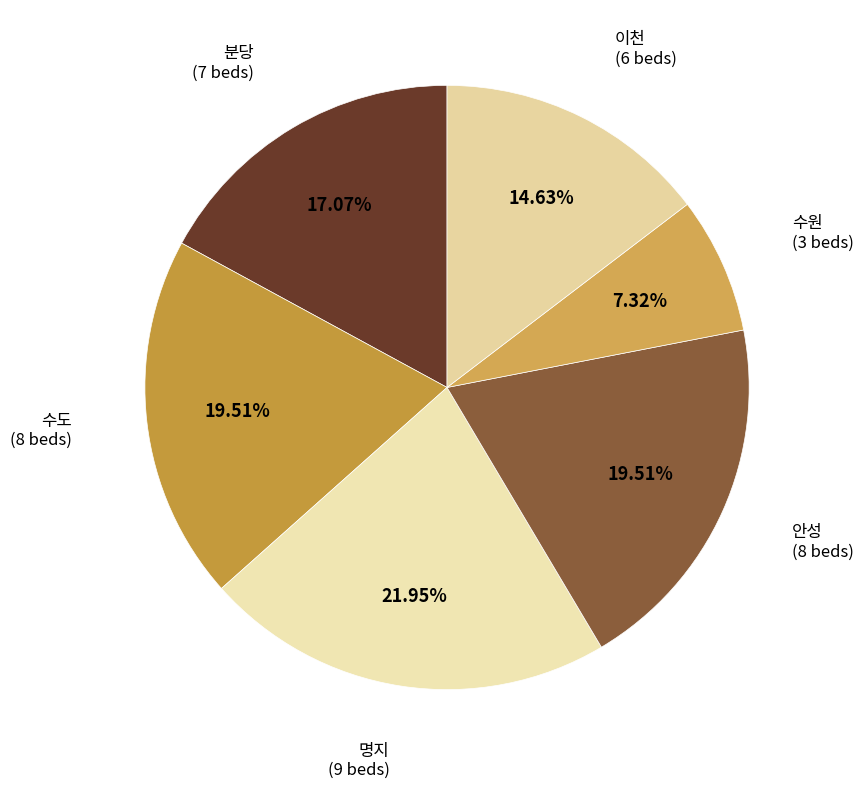

What is the smallest slice in the pie chart?

수원